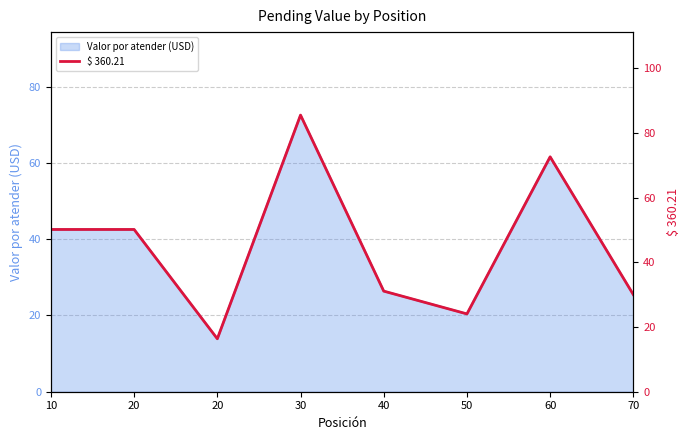

What is the average value?

45.0